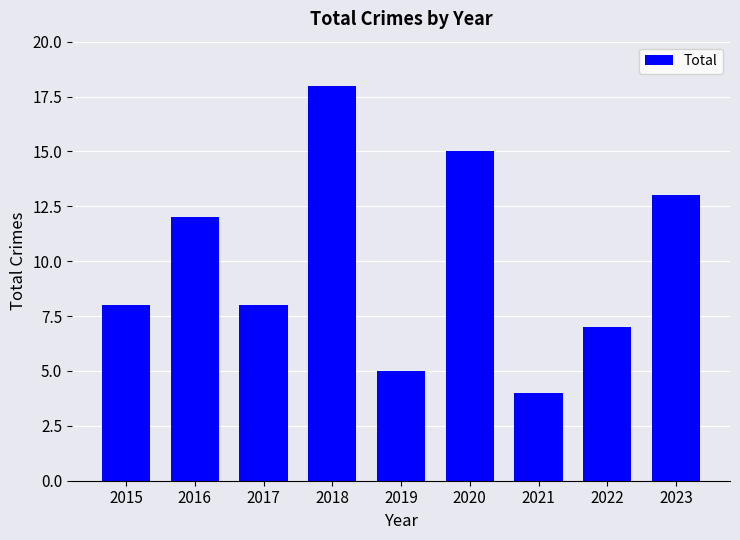

True or false: the data shows 5 at 2016.

False